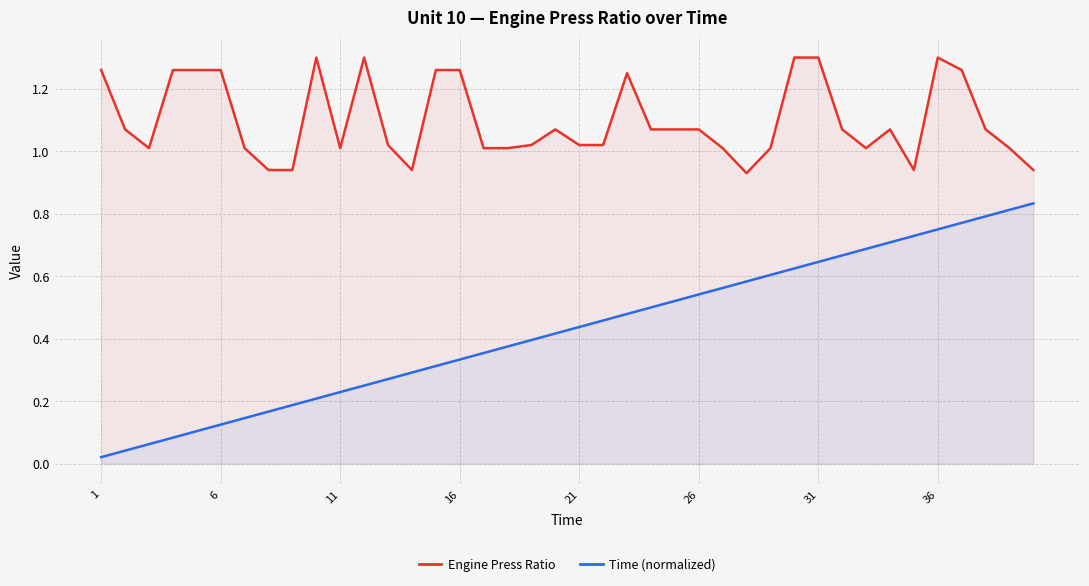

At which label is Engine Press Ratio closest to 1?

11